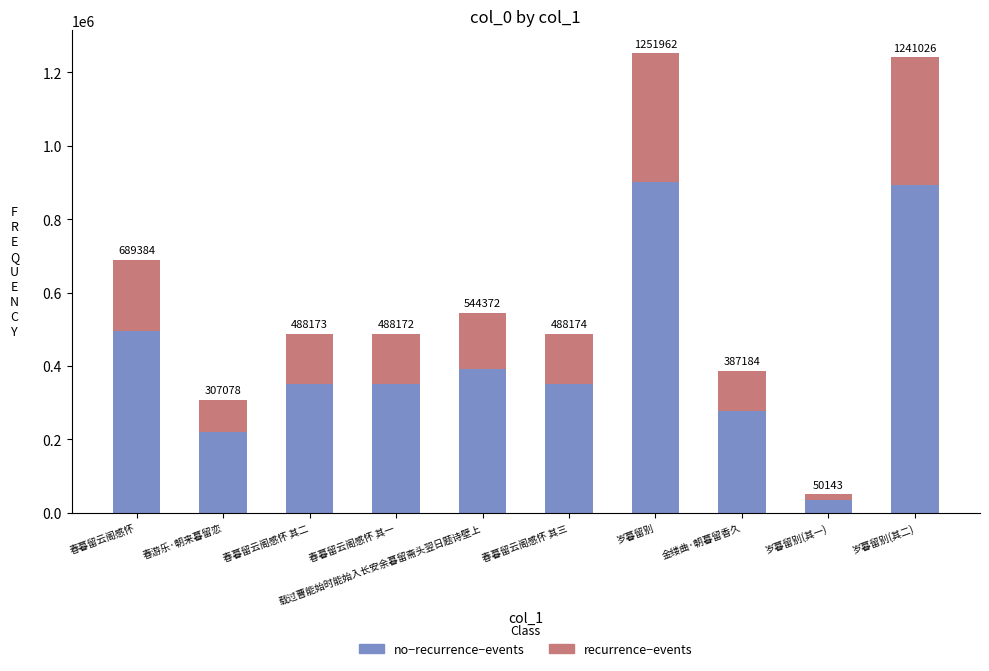

What are all the series names shown in the legend?

no−recurrence−events, recurrence−events